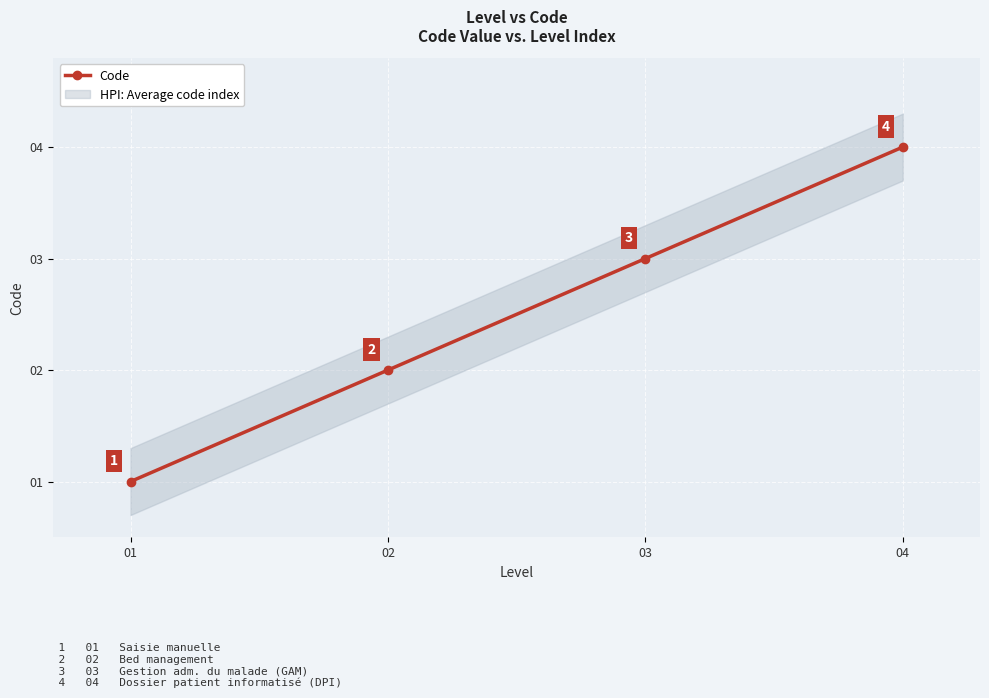

Which has a higher value, 02 or 03?

03